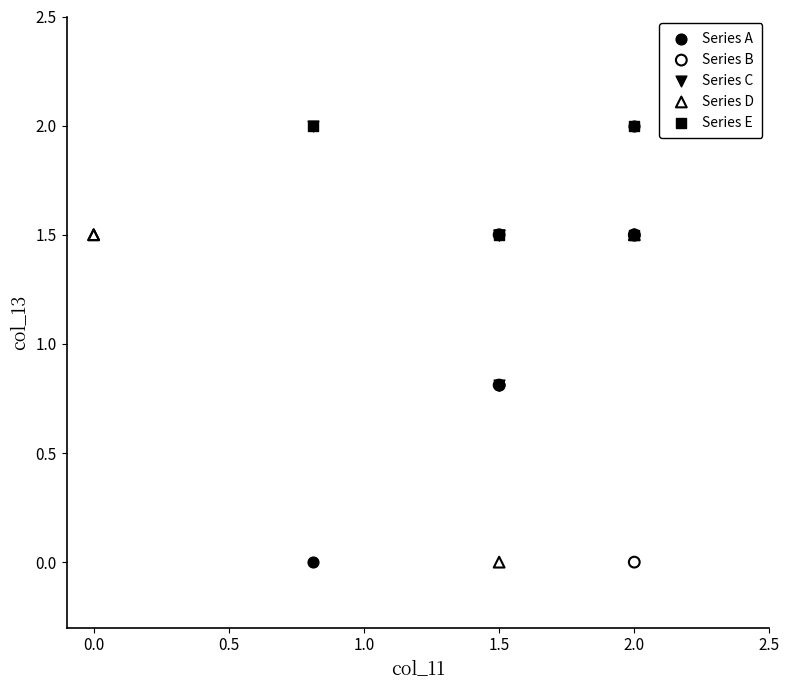

Which series has the largest Y range (max minus min)?

Series A